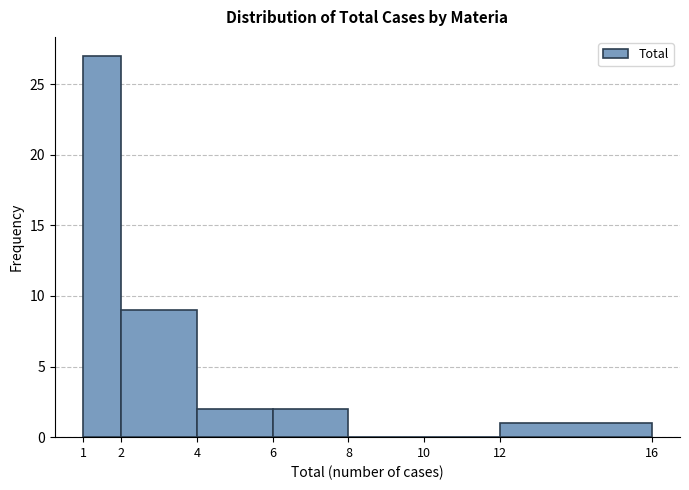

Which range on the x-axis has the tallest bar?

1 to 2